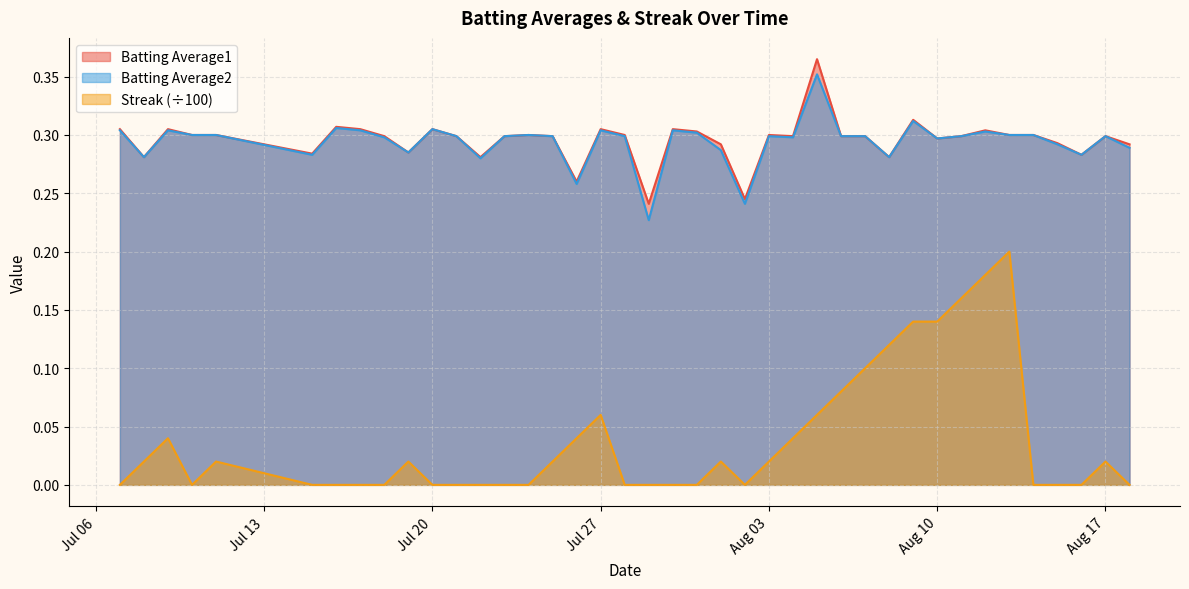

True or false: Streak (÷100) and Batting Average1 intersect in this chart.

False